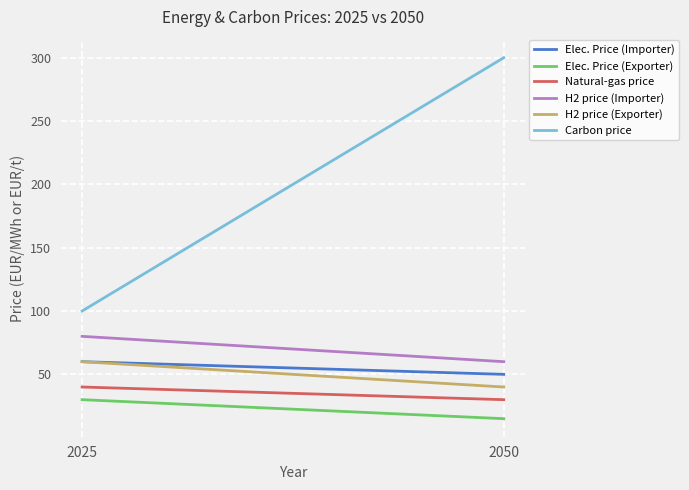

What is the minimum value shown in the chart?

15.0